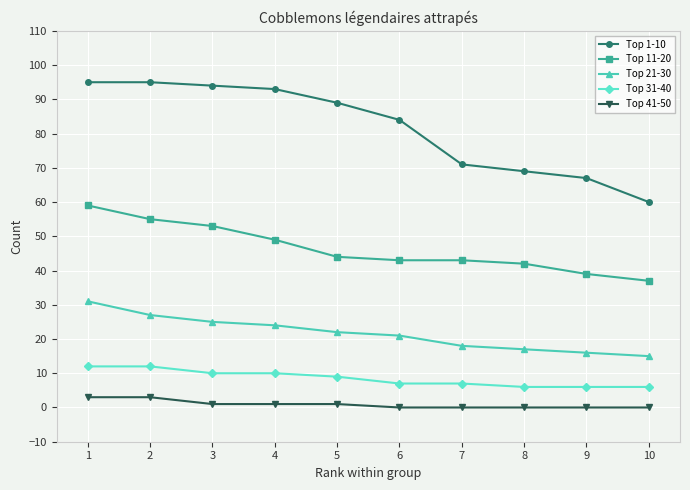

What is the maximum value shown in the chart?

95